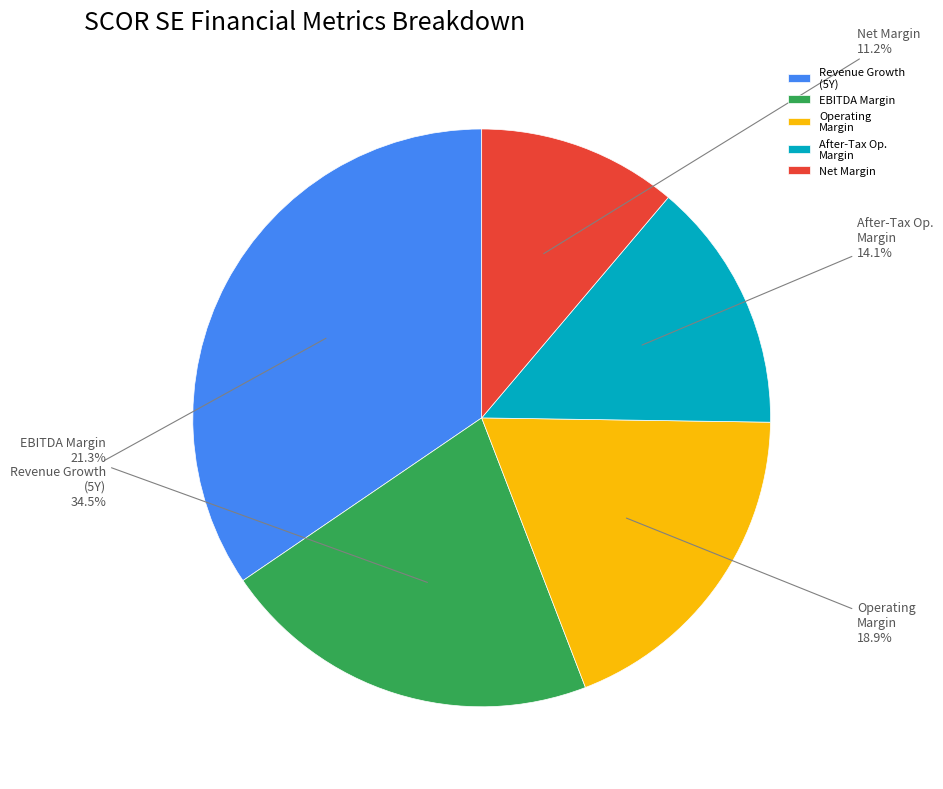

Which has a higher value, Operating Margin or EBITDA Margin?

EBITDA Margin